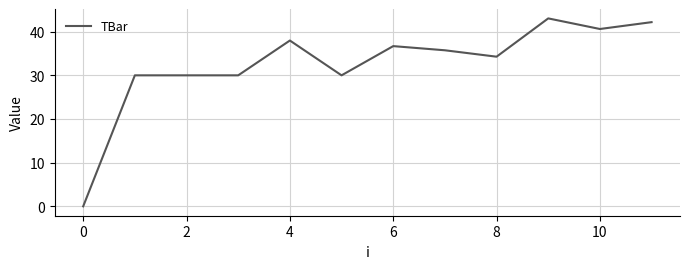

What is the maximum value shown in the chart?

43.0